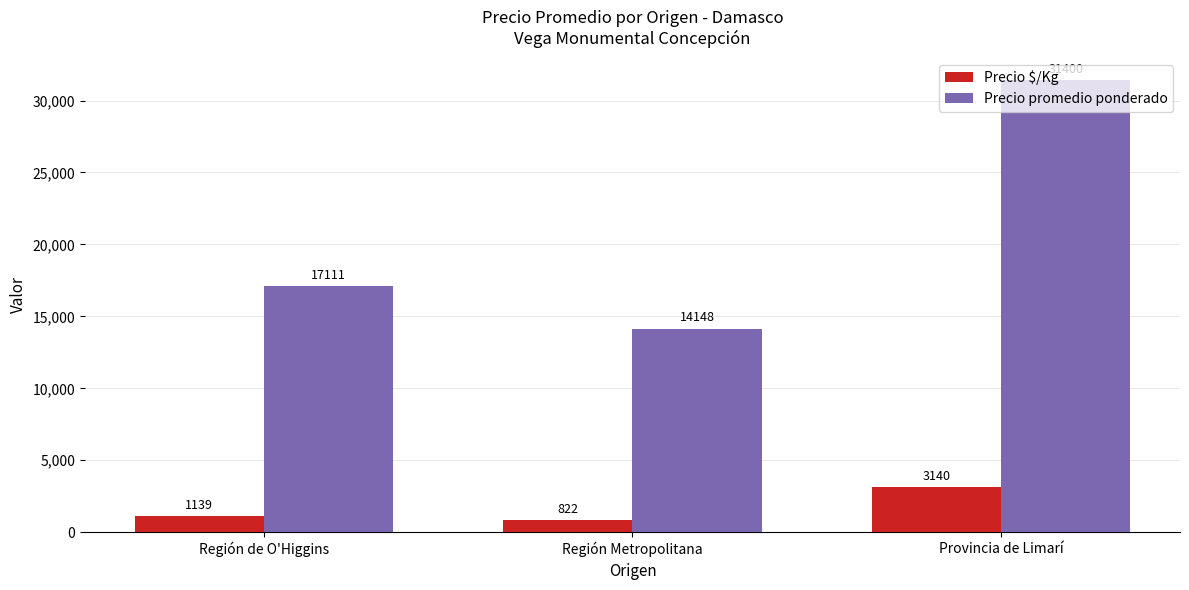

What position from the right is Provincia de Limarí?

1